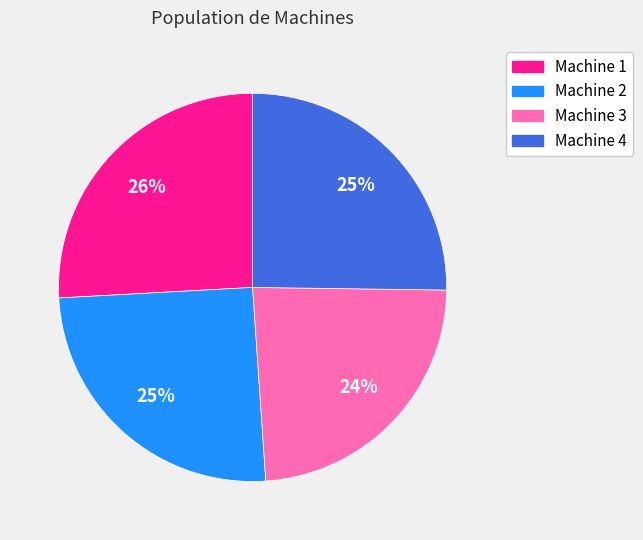

Is there a majority slice in this chart?

No